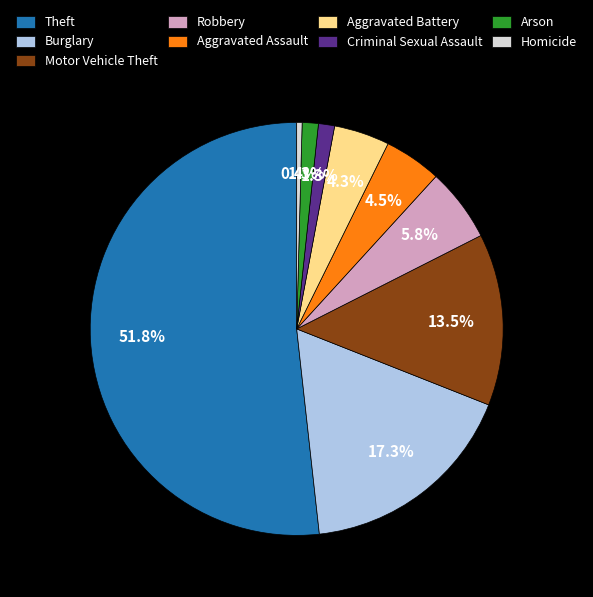

Between Arson and Motor Vehicle Theft, which is larger?

Motor Vehicle Theft